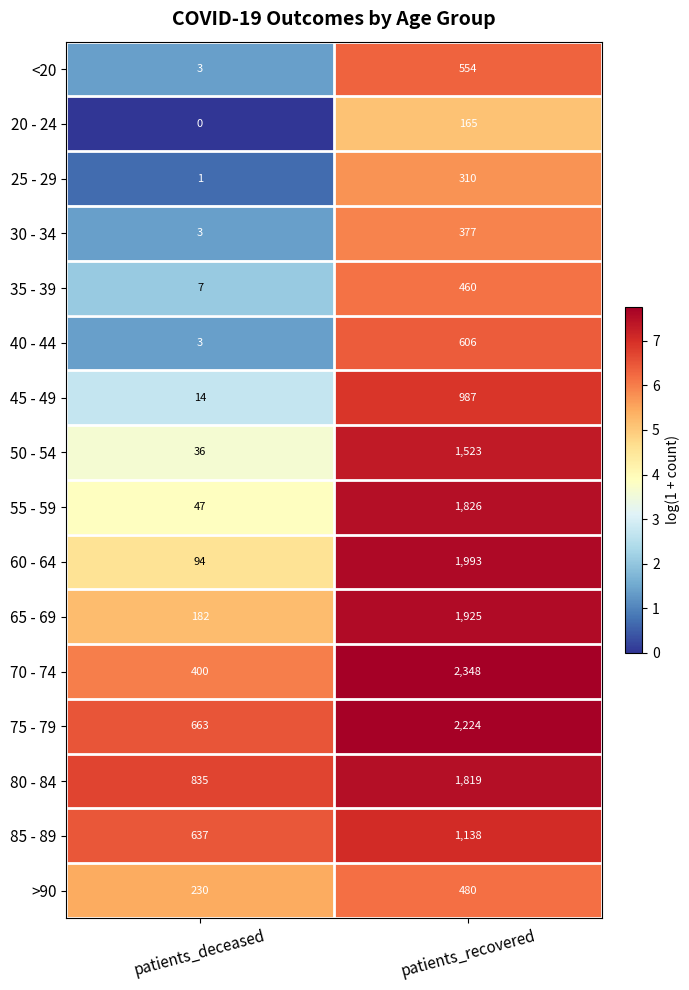

Rank the categories by 70 - 74 value from lowest to highest.

patients_deceased, patients_recovered